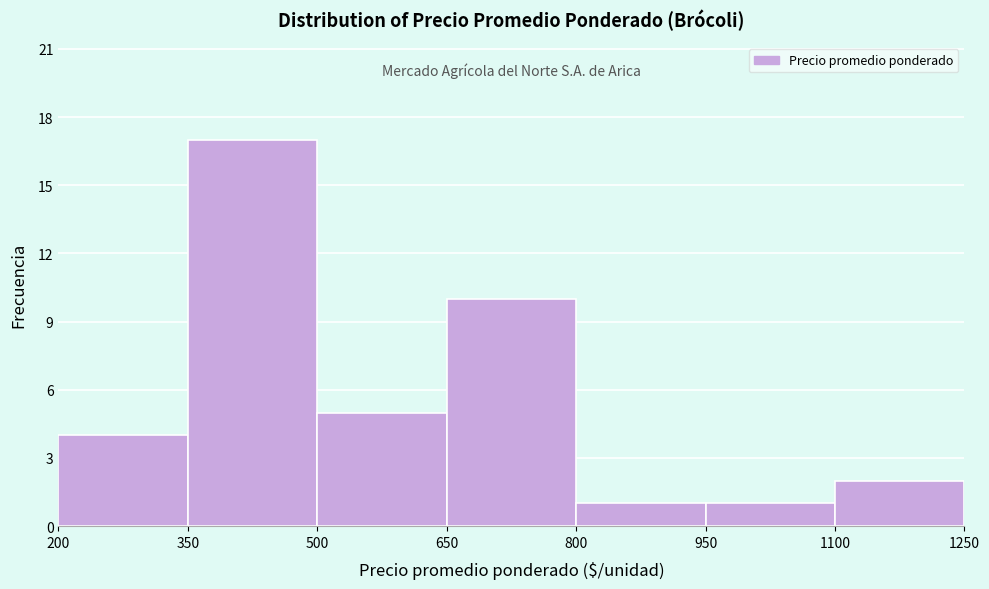

Which range on the x-axis has the tallest bar?

350 to 500